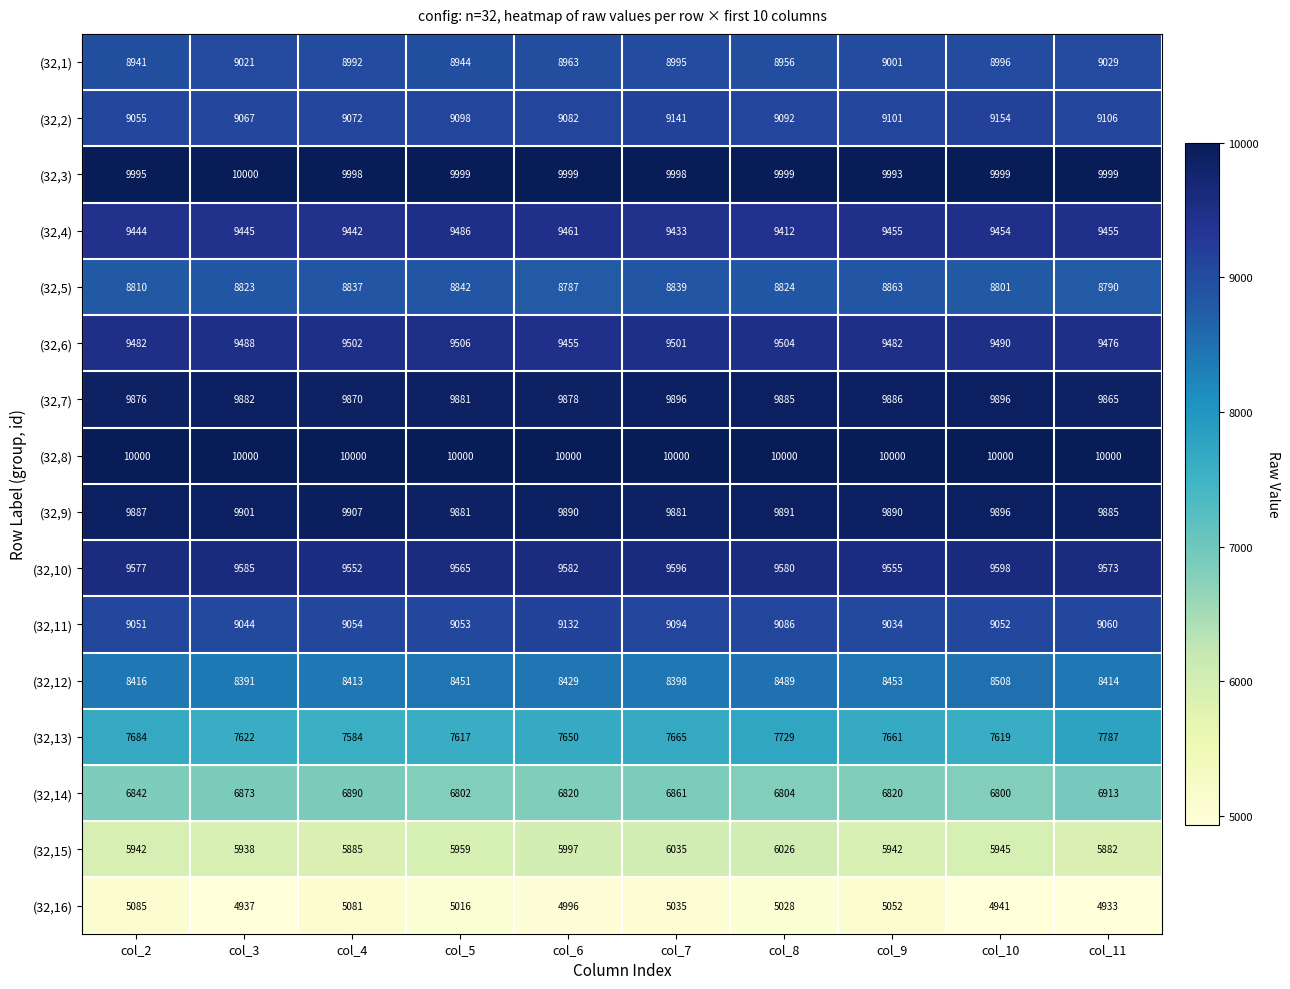

At col_6, list the series in order from smallest to largest.

(32,16), (32,15), (32,14), (32,13), (32,12), (32,5), (32,1), (32,2), (32,11), (32,6), (32,4), (32,10), (32,7), (32,9), (32,3), (32,8)